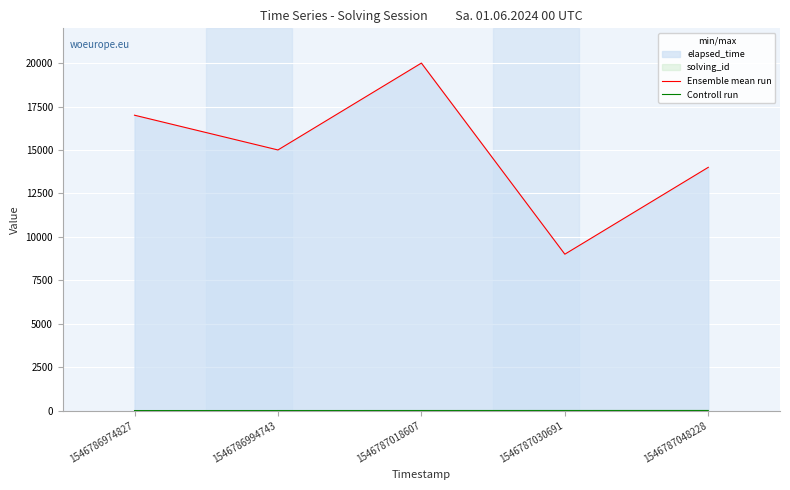

What is the difference between the maximum and minimum values in the Controll run series?

4